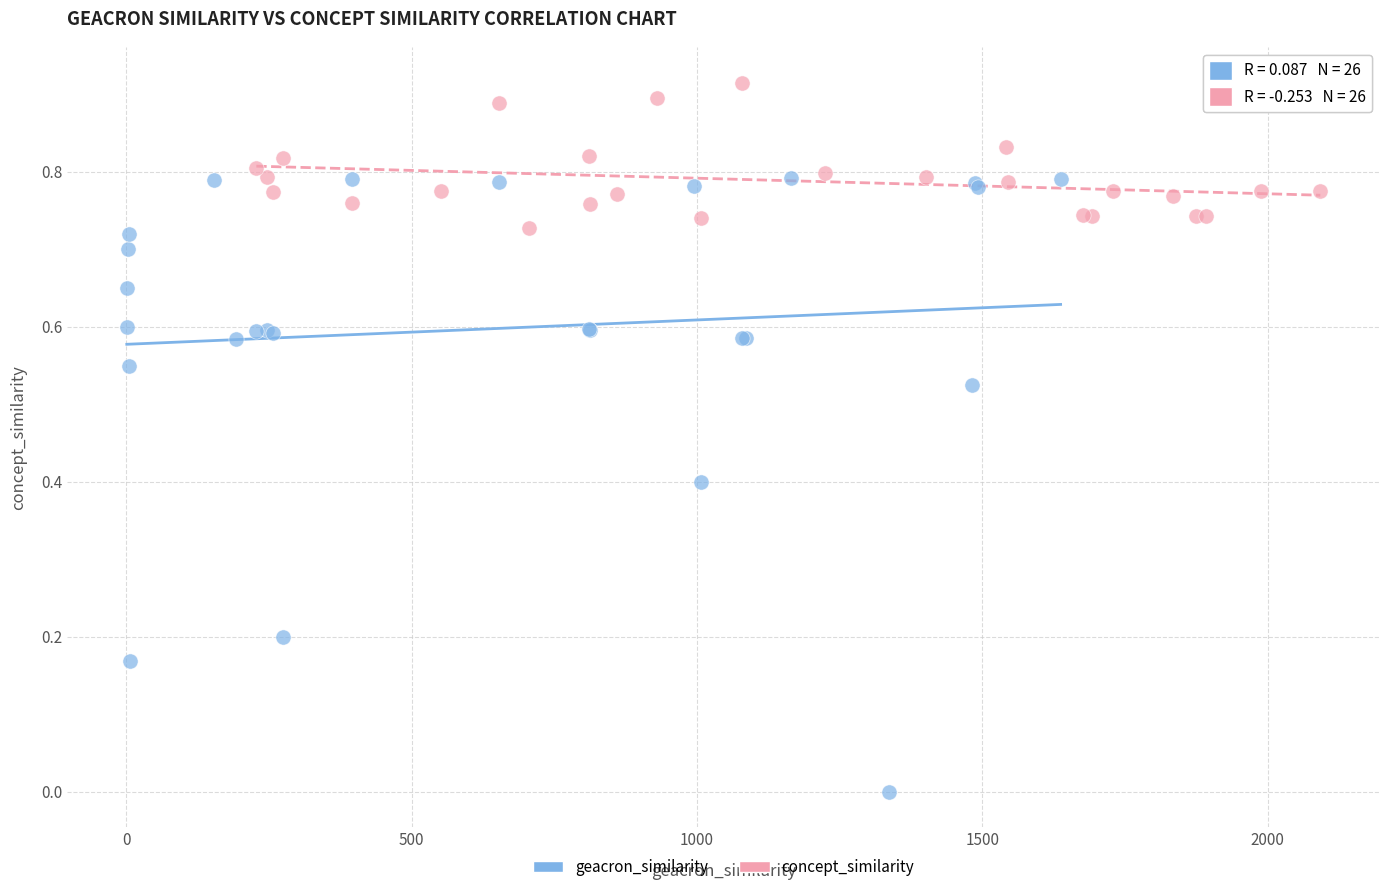

Which series has the widest spread of Y values?

geacron_similarity